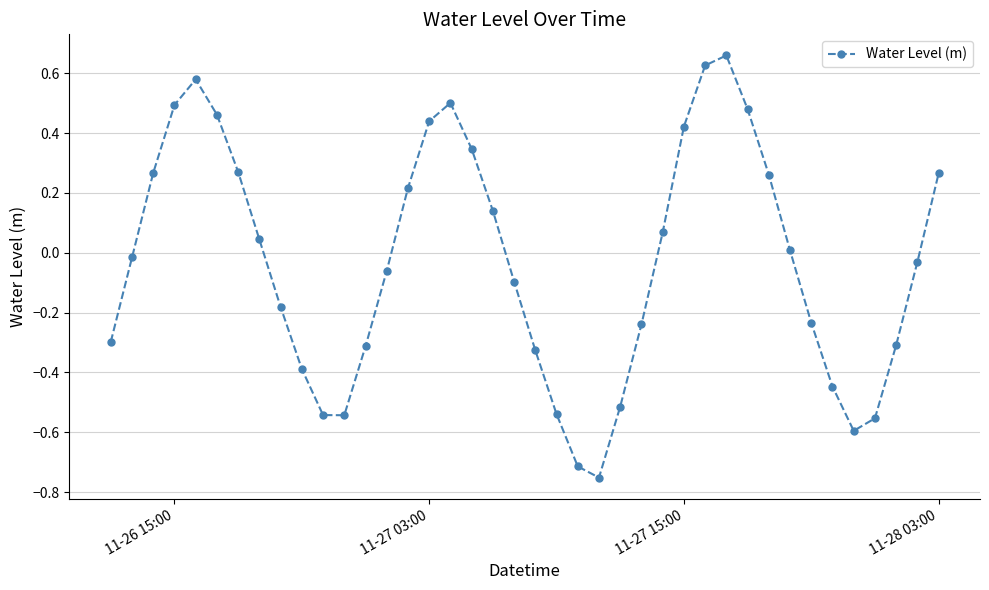

How many negative values are there?

21